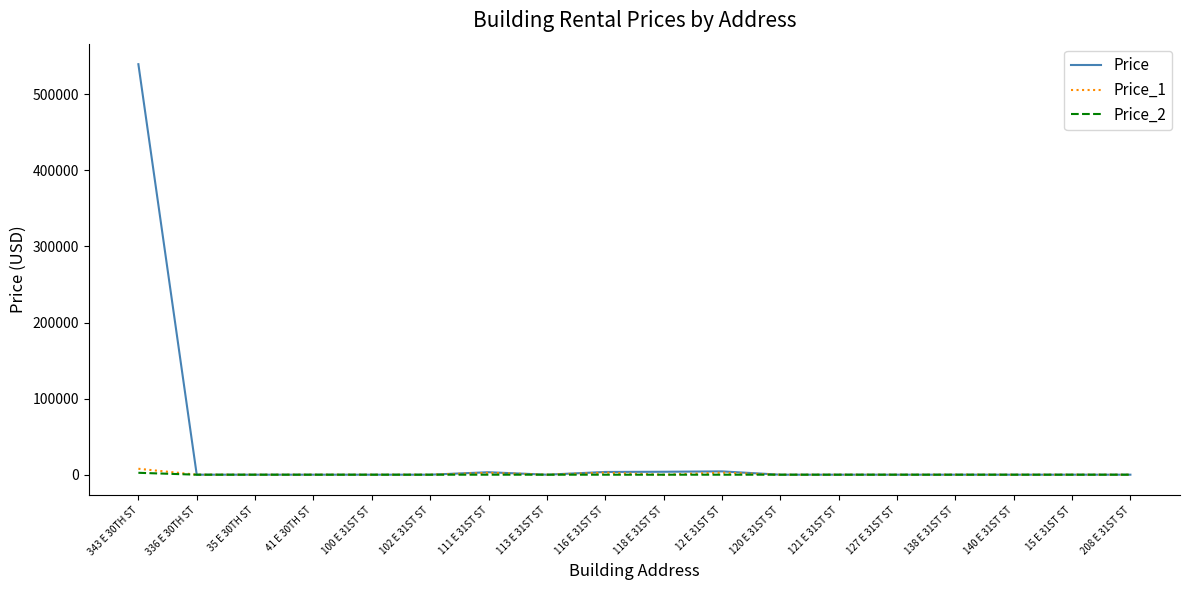

Which series has the widest spread of values?

Price